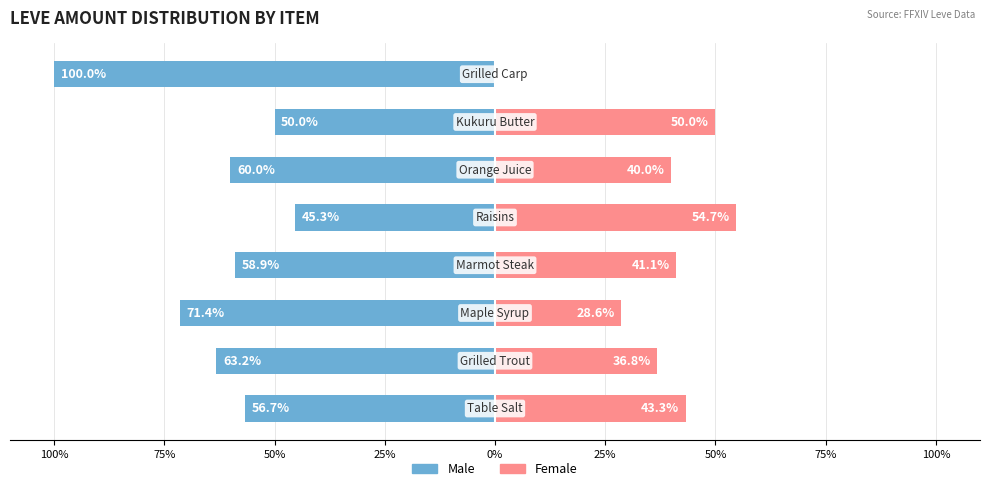

What is the value of the Female bar at the 7th from the left?

28.6